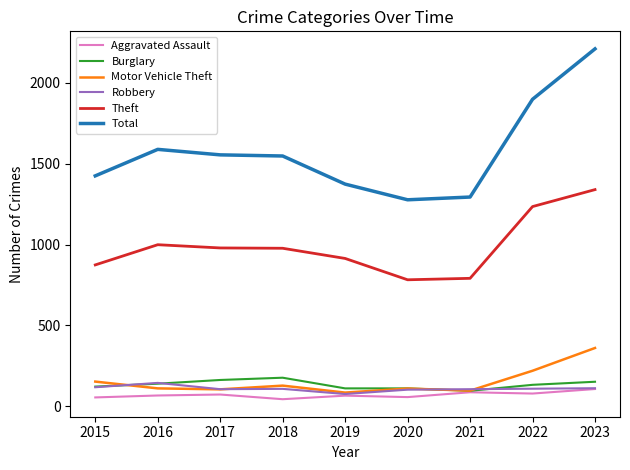

In Robbery, how many points are lower than both neighbors (excluding endpoints)?

2